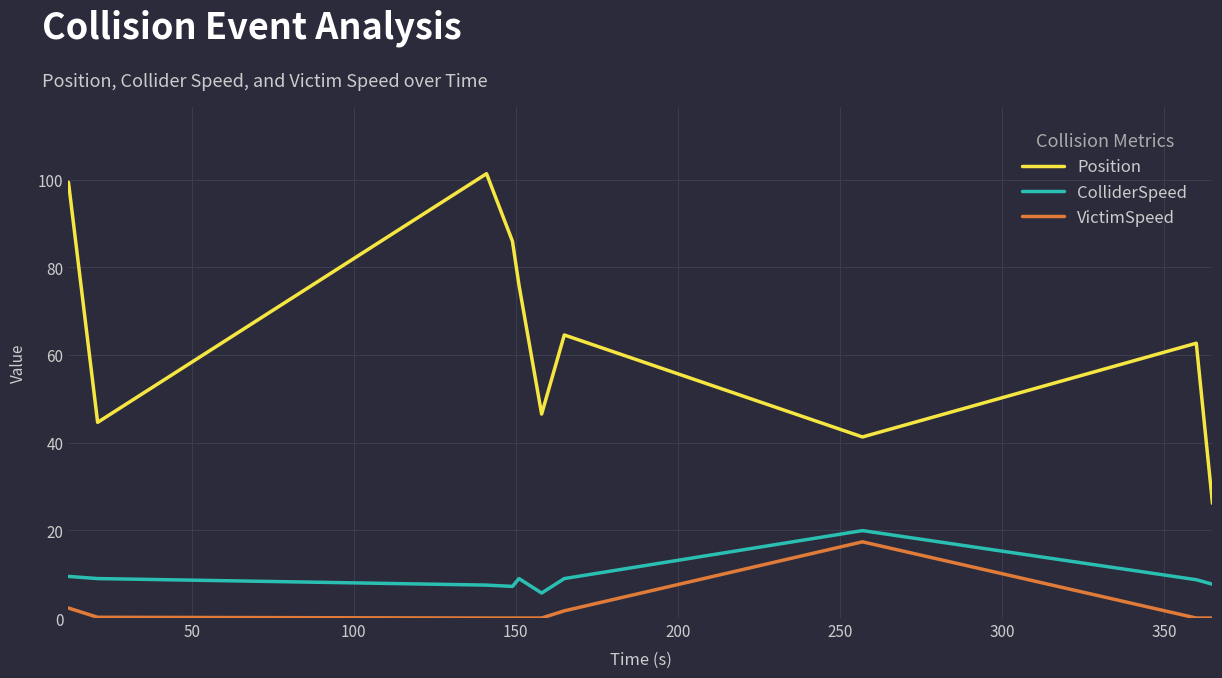

Which series has the largest total across all categories?

Position